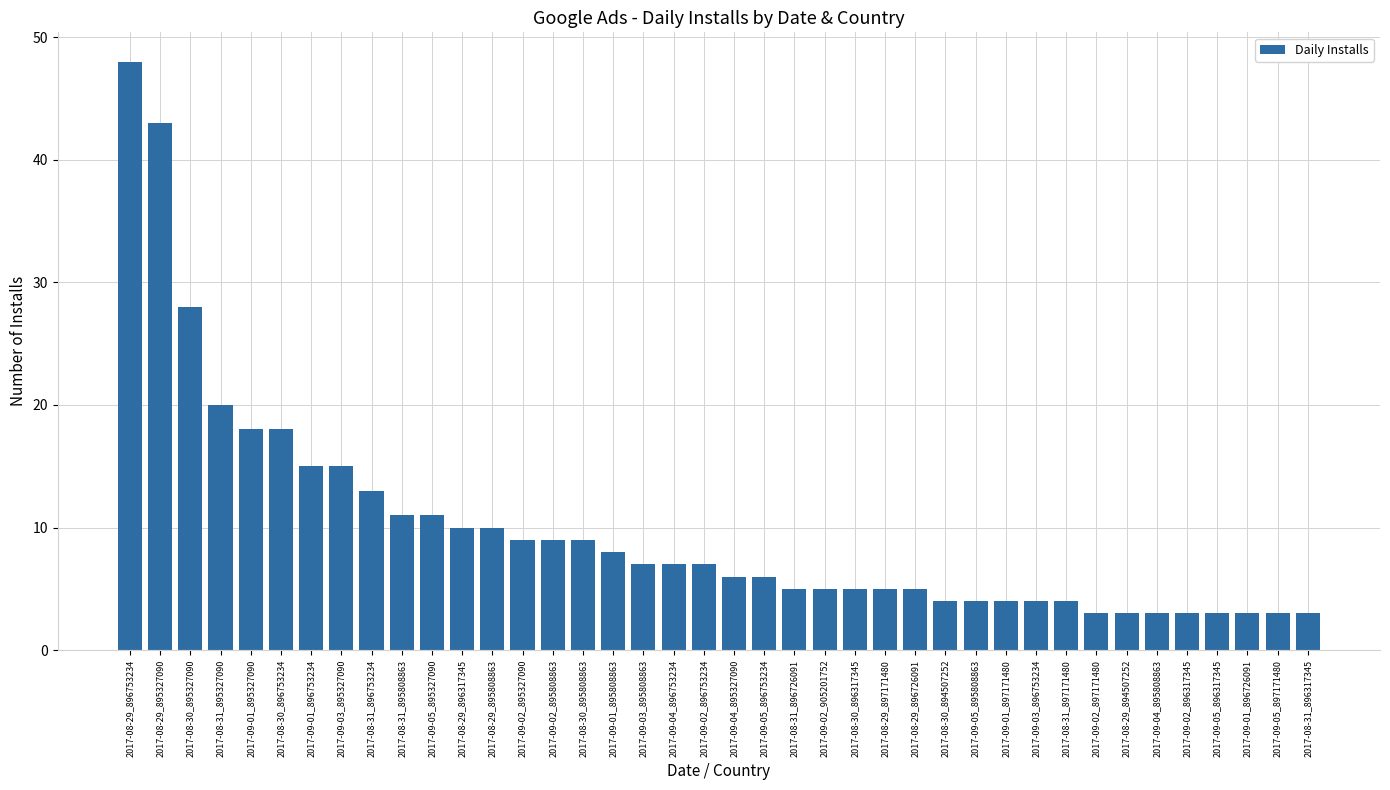

What is the ratio of the value at 2017-09-01_896753234 to the value at 2017-08-31_895808863?

1.4